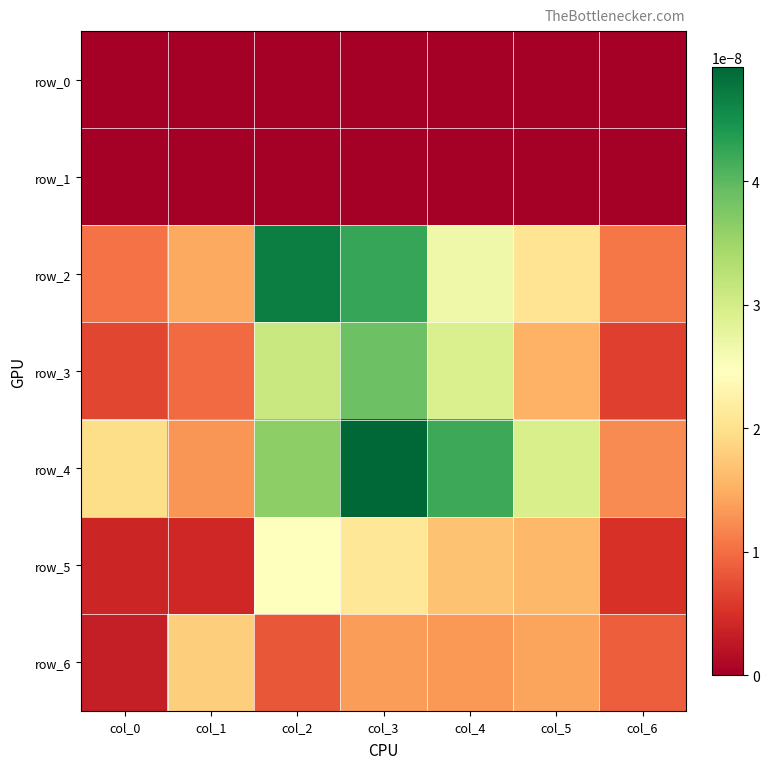

Between col_4 and col_3, which is larger?

col_4